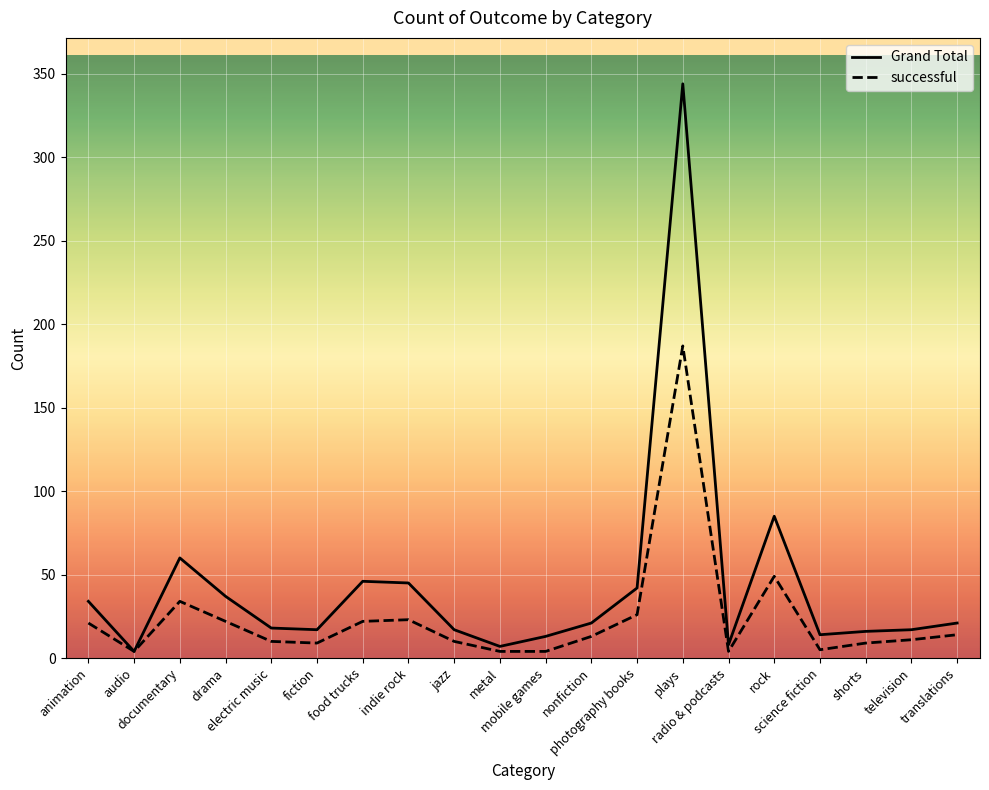

Rank the series by their maximum value, from lowest to highest.

successful, Grand Total